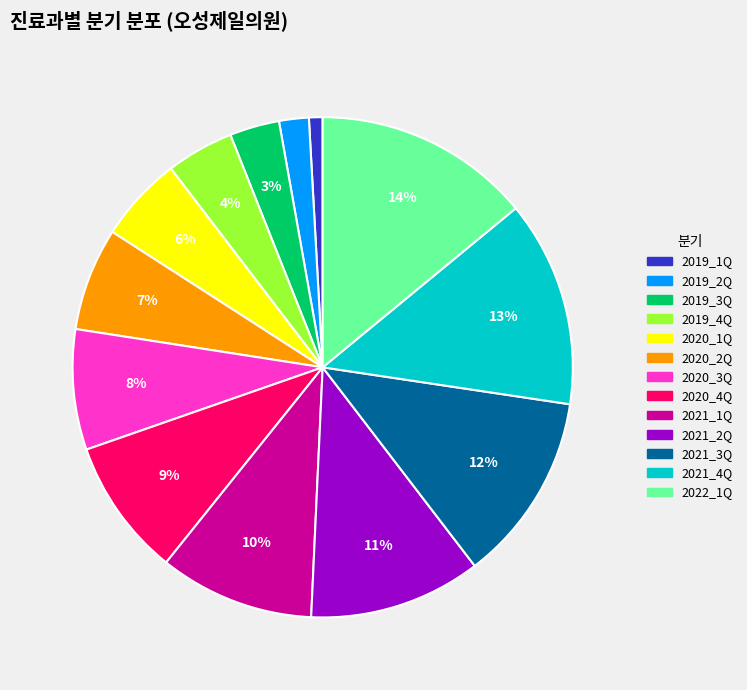

What is the ratio of the value at 2020_4Q to the value at 2021_1Q?

0.9